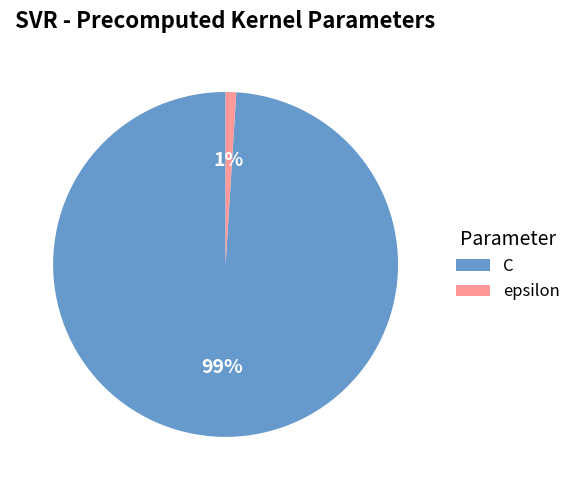

Is it true that C is 91% of the pie?

False